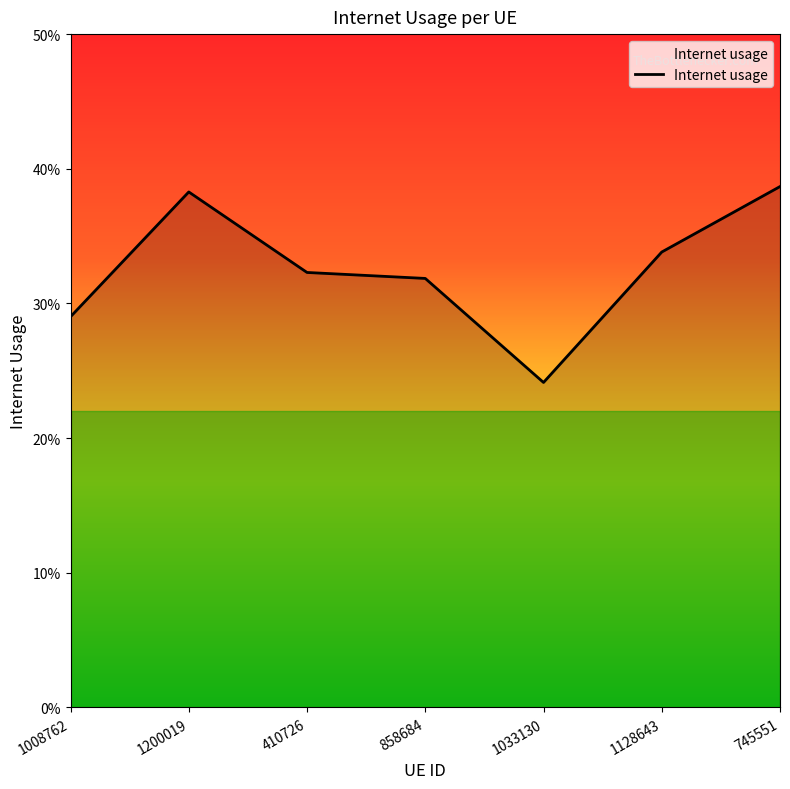

True or false: the data shows 0.1 at 410726.

False